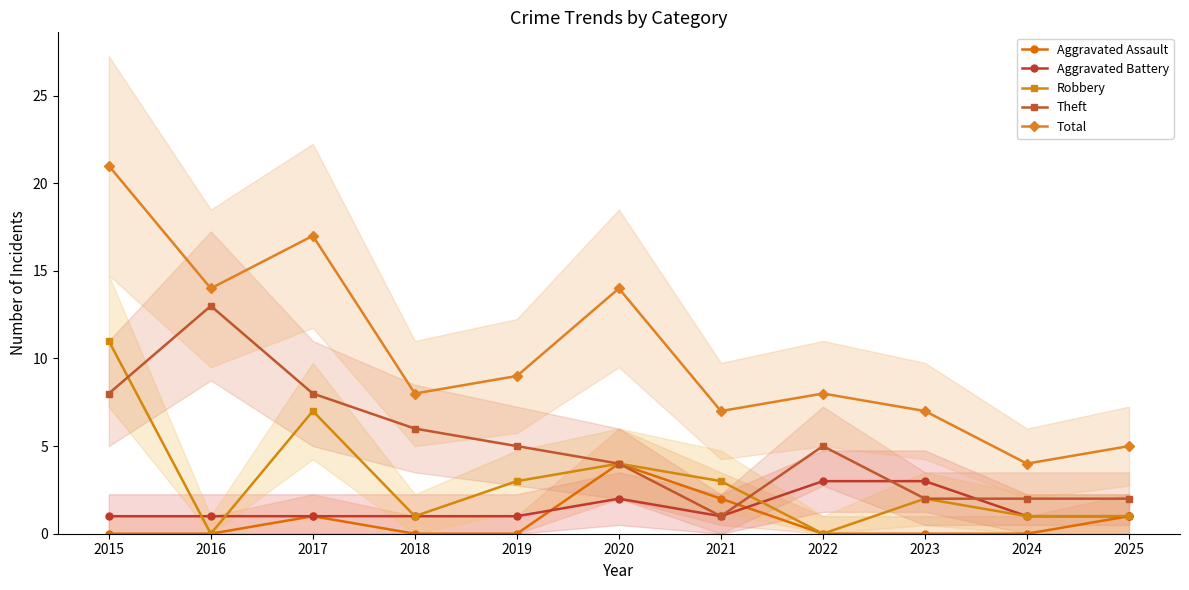

At 2015, list the series in order from smallest to largest.

Aggravated Assault, Aggravated Battery, Theft, Robbery, Total